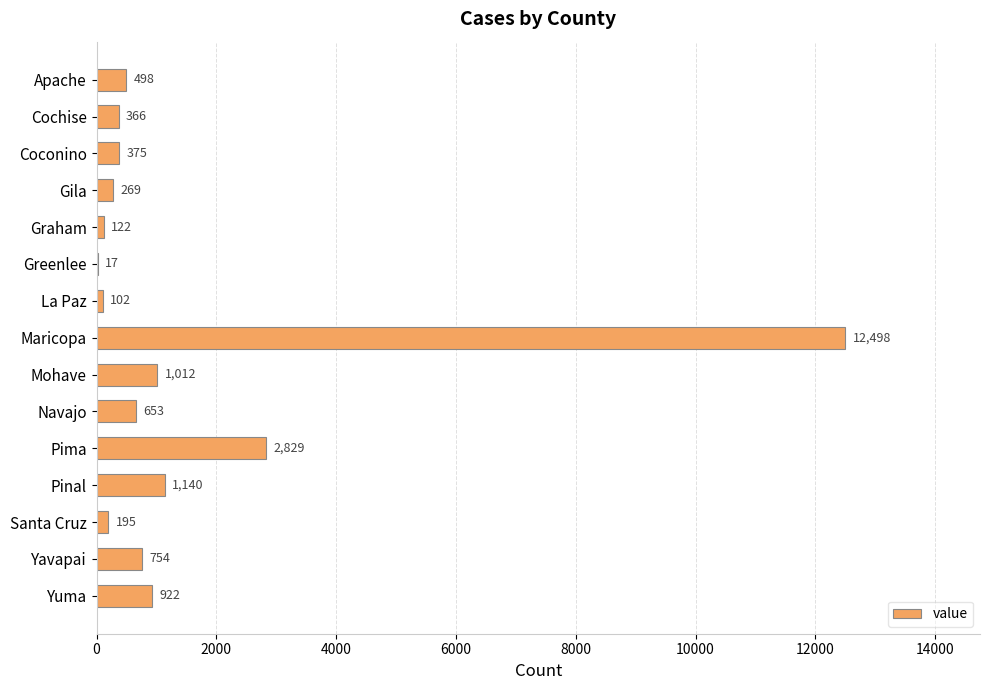

What is the maximum value shown in the chart?

12498